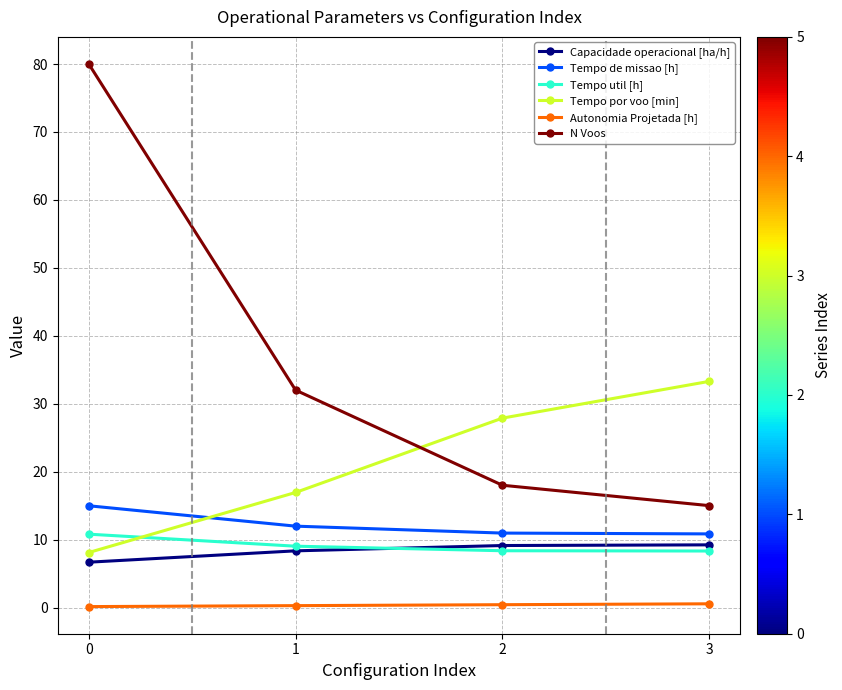

Which series has the largest range (max minus min)?

N Voos